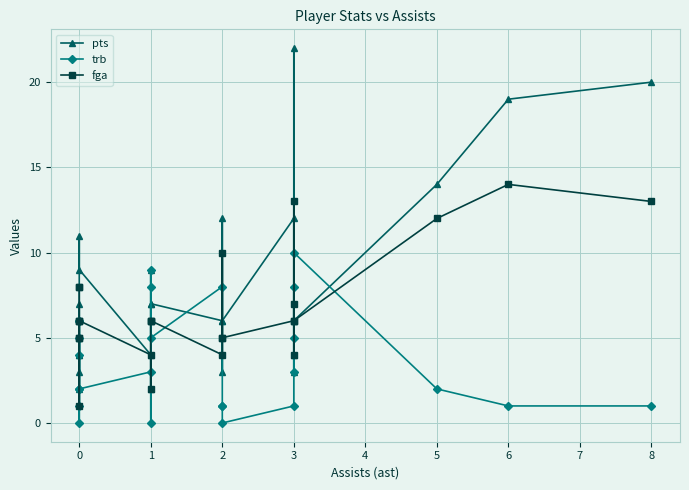

Rank the series by their maximum value, from lowest to highest.

trb, fga, pts